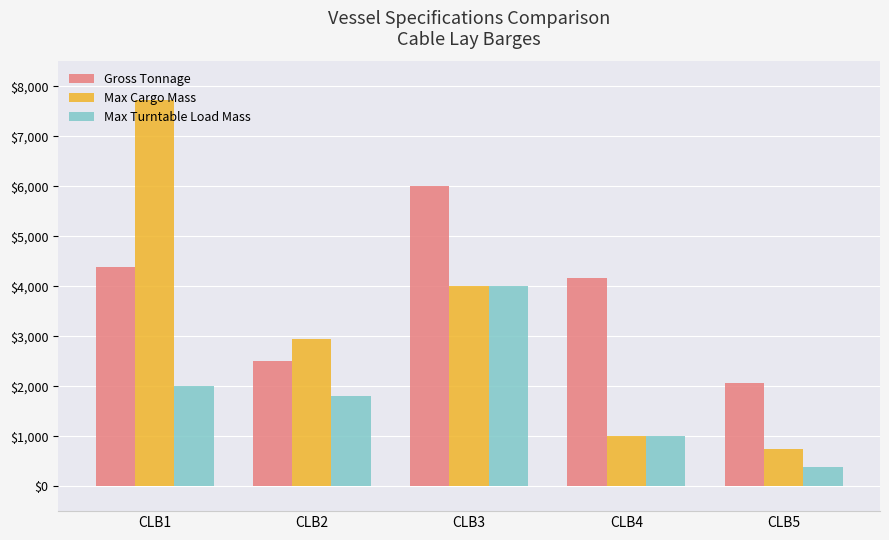

What is the sum of all Max Turntable Load Mass values?

9175